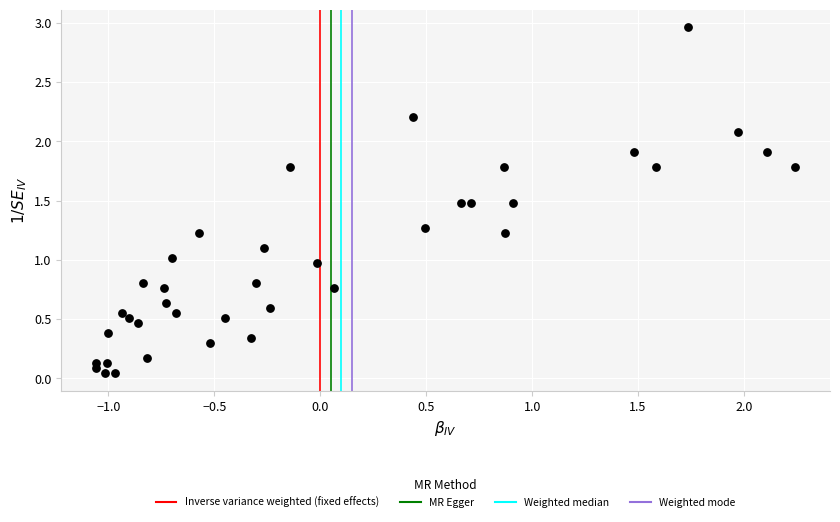

What is the range of Y values (max minus min)?

2.9